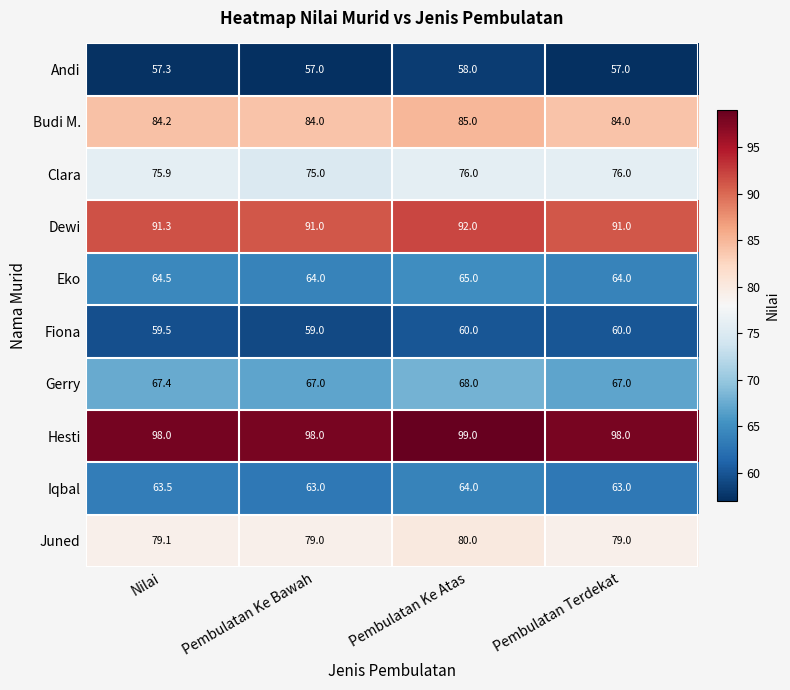

How many data points does each series have?

4